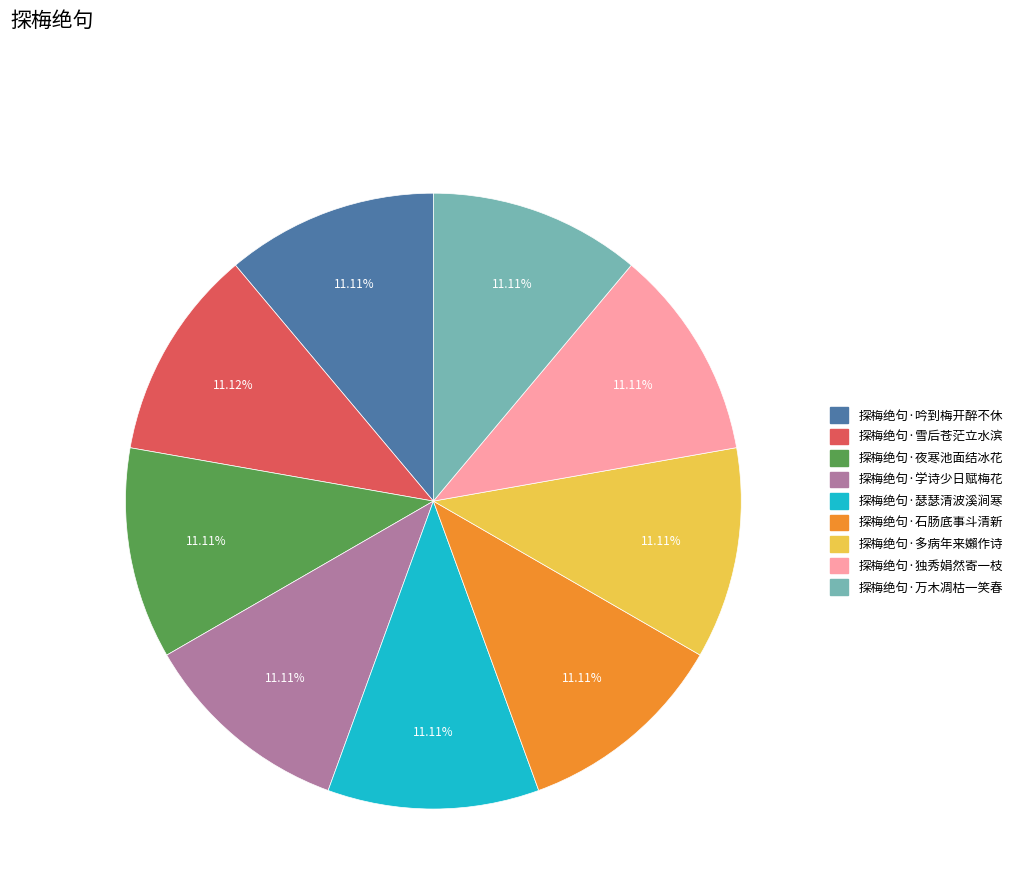

Is it true that 探梅绝句·夜寒池面结冰花 is 11% of the pie?

True